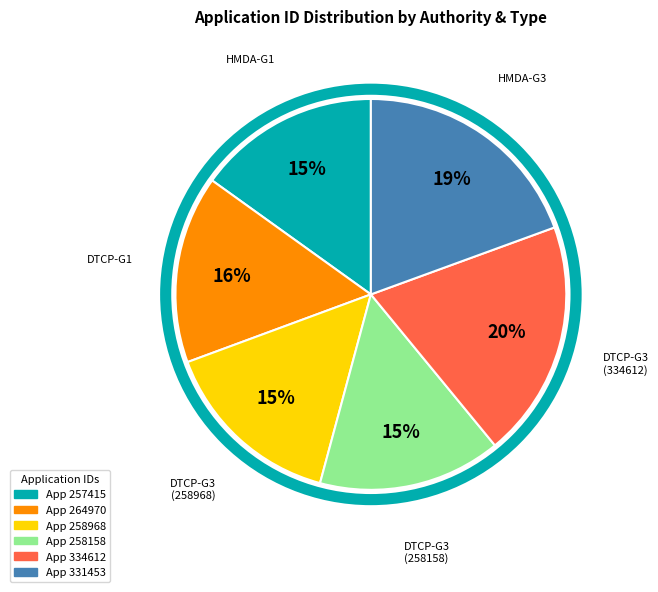

To the nearest percent, what is the average slice percentage?

17%